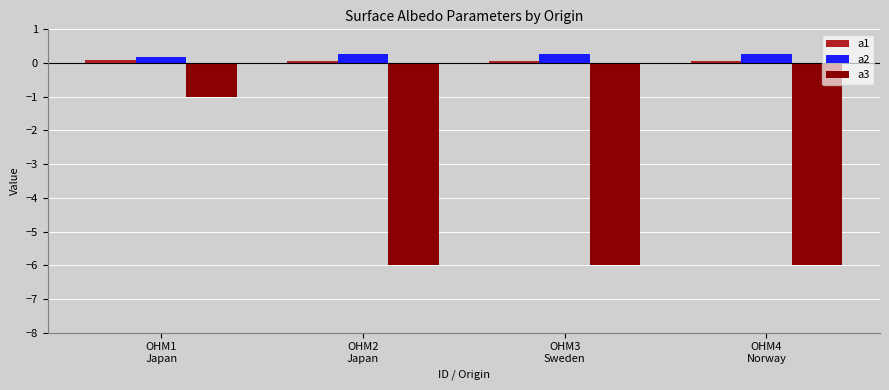

What is the difference between the maximum and minimum values in the a3 series?

5.0